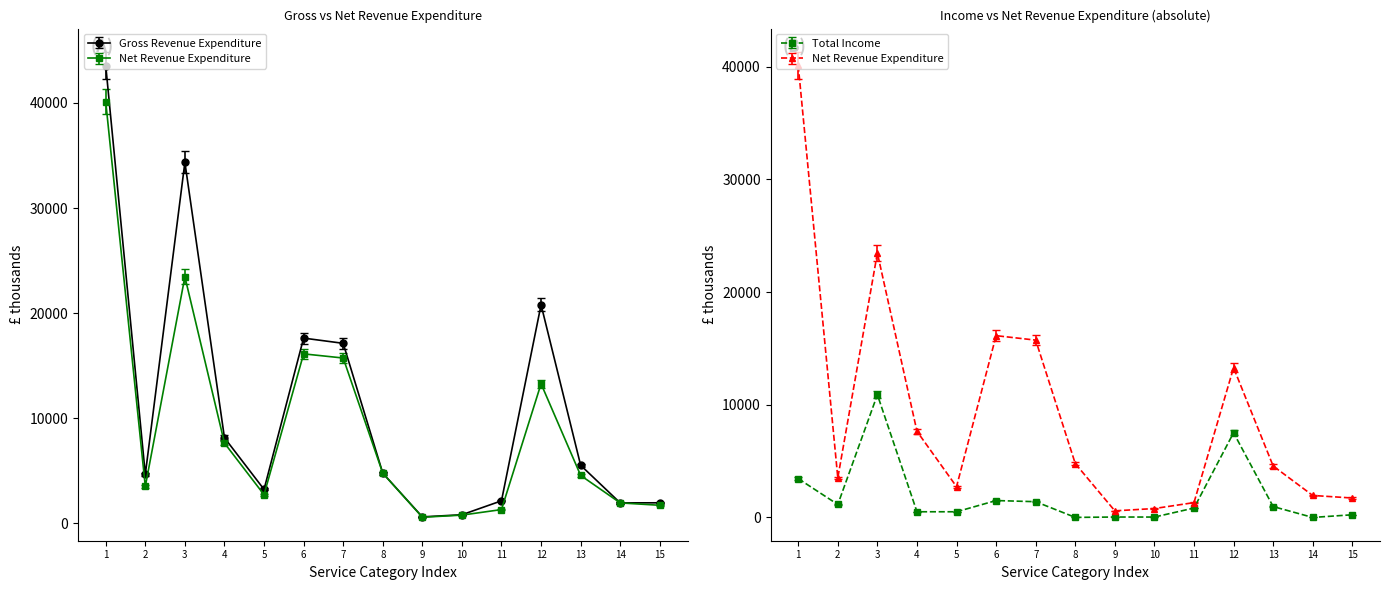

What is the value of the Net Revenue Expenditure point at the 6th from the left?

16132.0